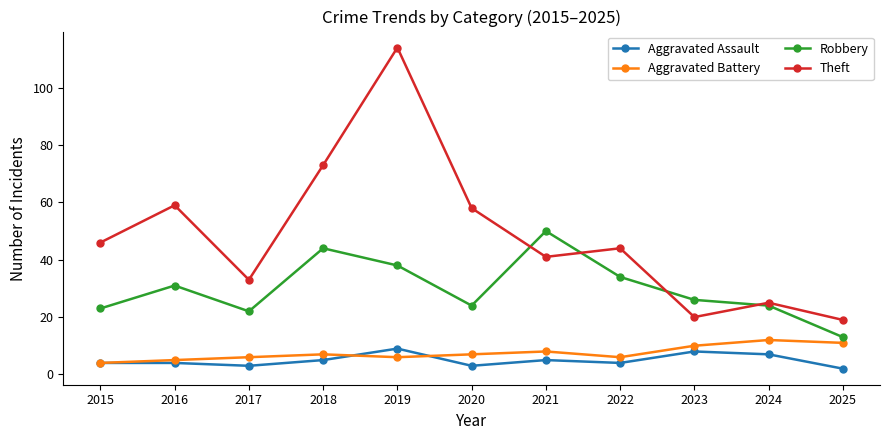

Reading left to right, list all the values displayed in this chart.

Aggravated Assault: 4	4	3	5	9	3	5	4	8	7	2
Aggravated Battery: 4	5	6	7	6	7	8	6	10	12	11
Robbery: 23	31	22	44	38	24	50	34	26	24	13
Theft: 46	59	33	73	114	58	41	44	20	25	19